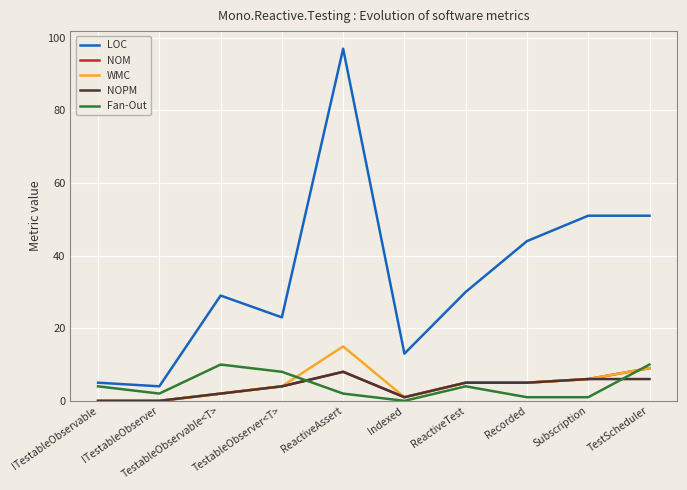

Which series has the largest range (max minus min)?

LOC